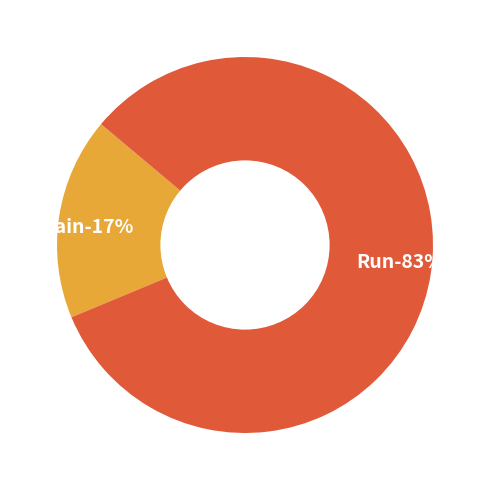

Between Run and Main, which is larger?

Run